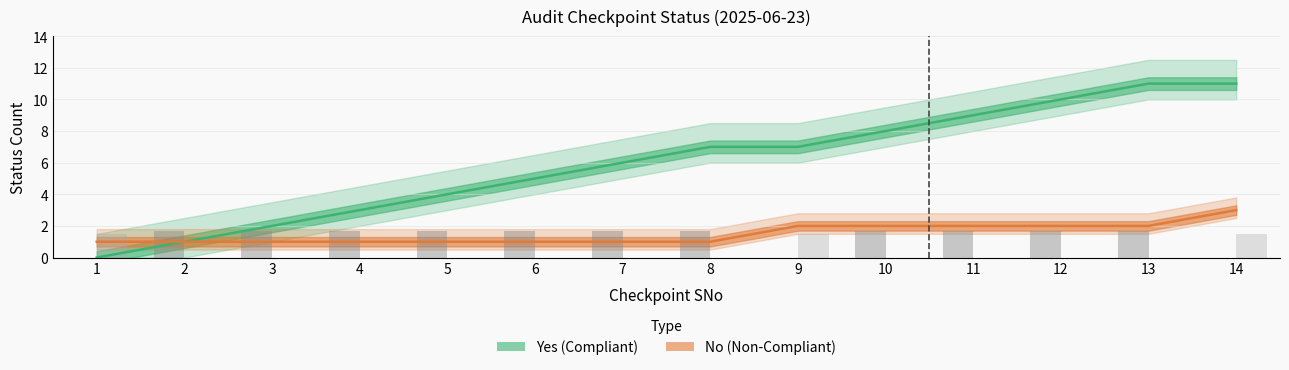

Between 2 and 7, which is larger?

7